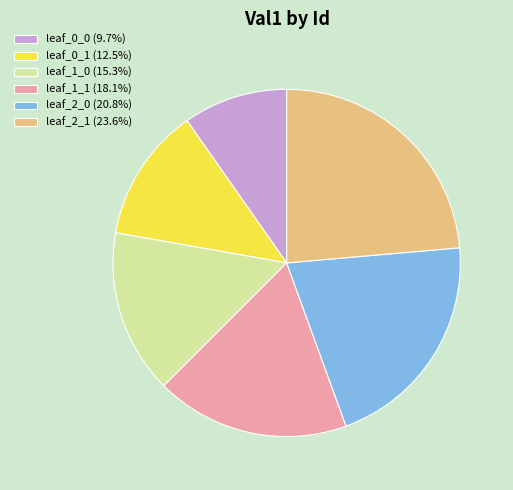

Which category has the biggest portion of the pie?

leaf_2_1